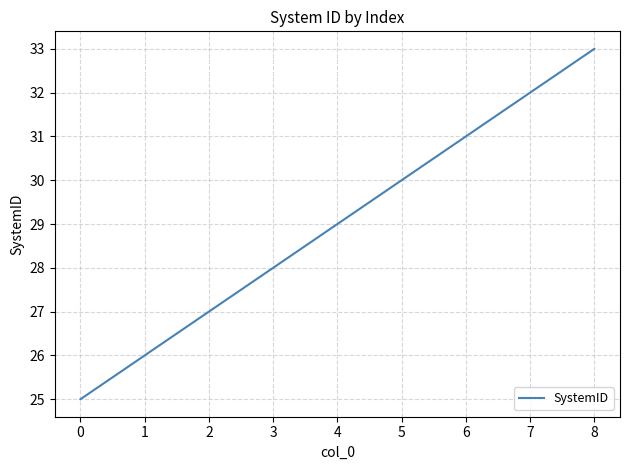

The value at 5 is 15. True or false?

False